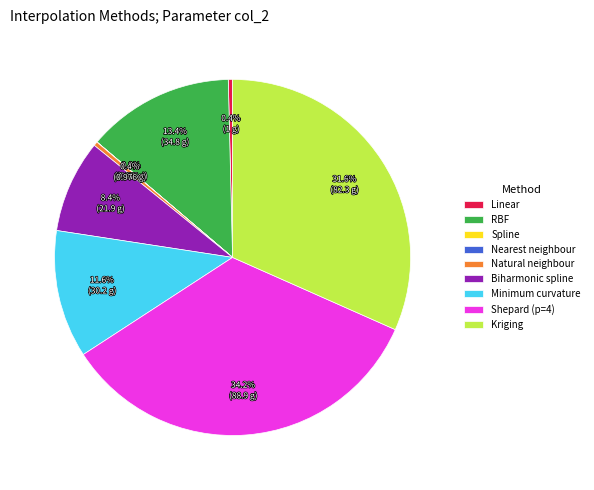

Which slice is the largest?

Shepard (p=4)